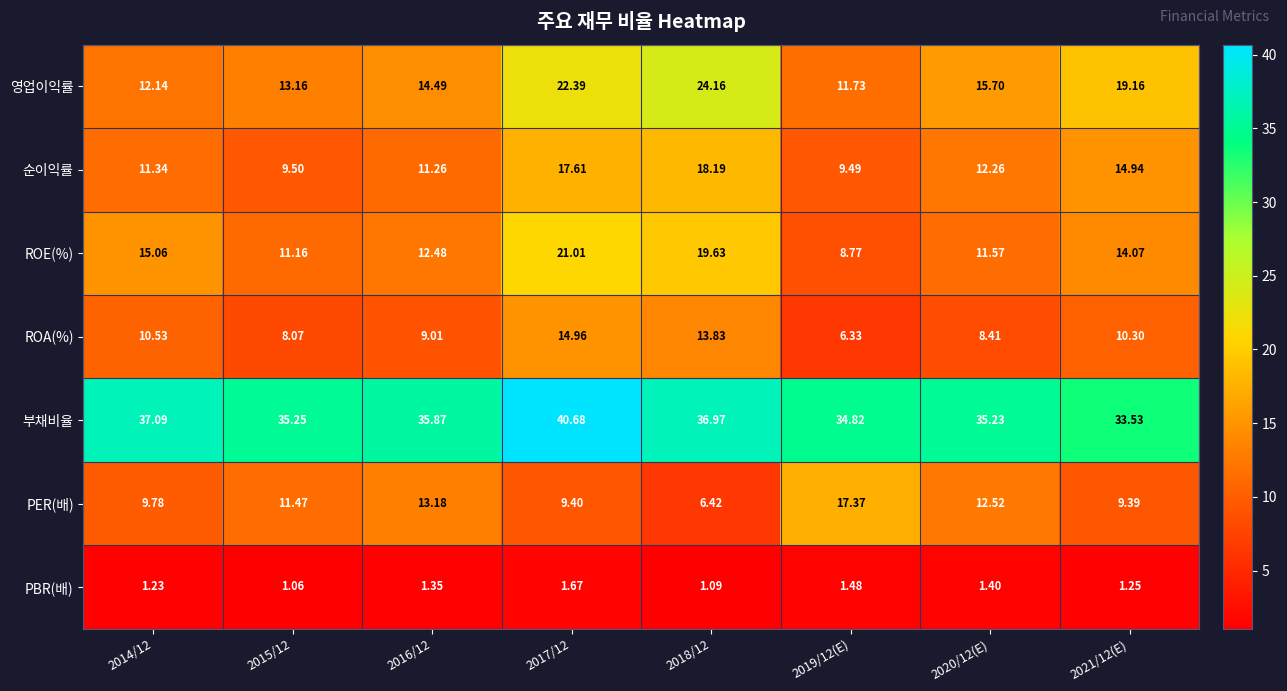

List the series in order of their peak value, highest first.

부채비율, 영업이익률, ROE(%), 순이익률, PER(배), ROA(%), PBR(배)